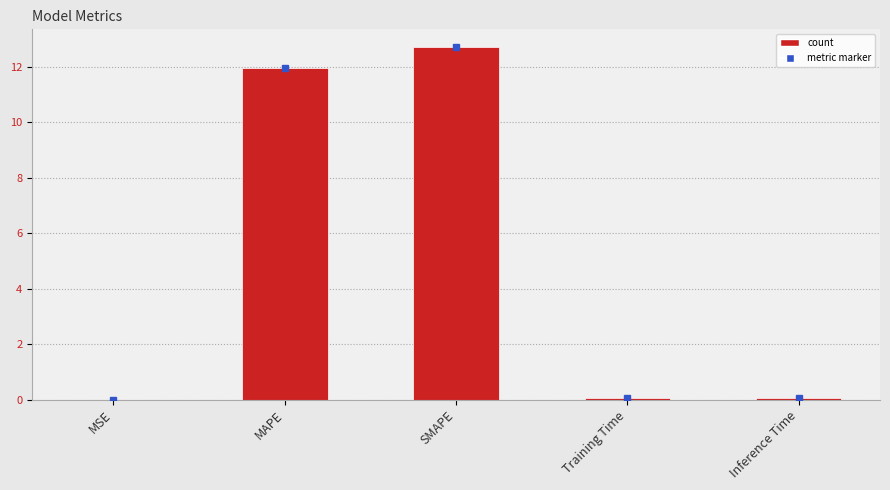

What is the greatest value displayed?

12.7